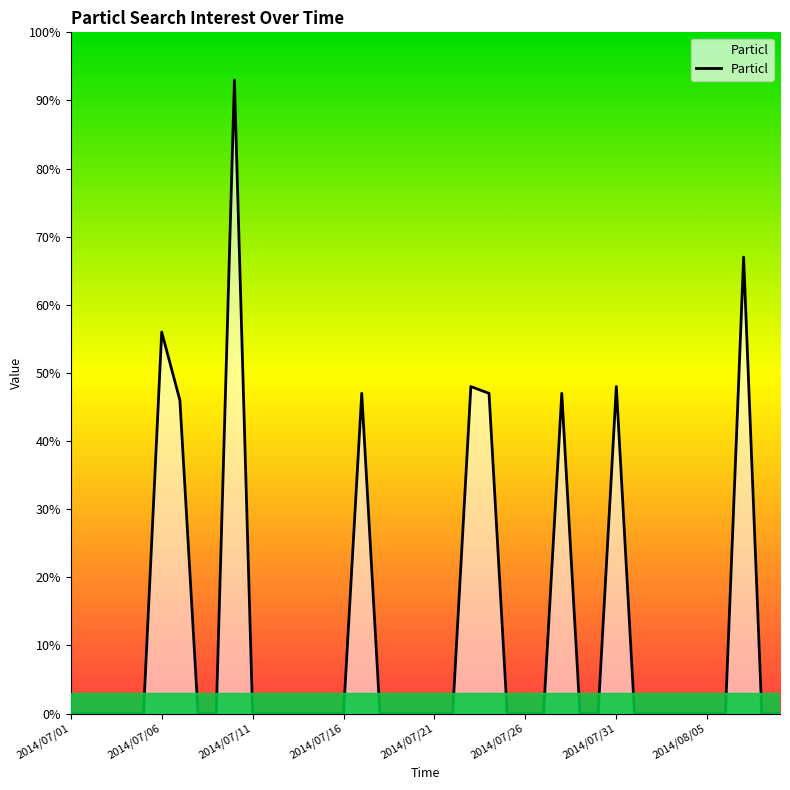

What is the greatest value displayed?

93